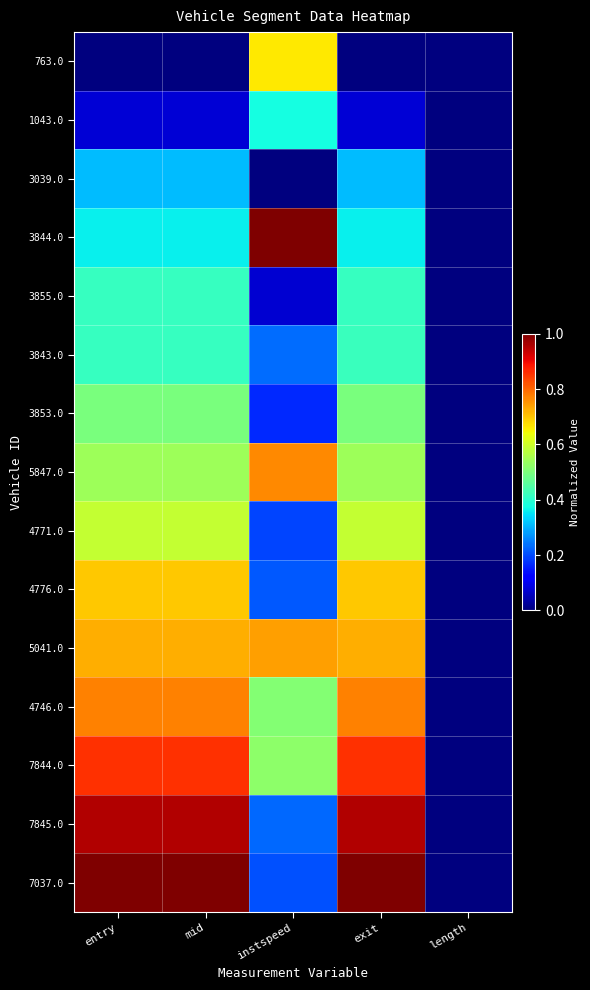

At how many categories does at least one series exceed 0?

4